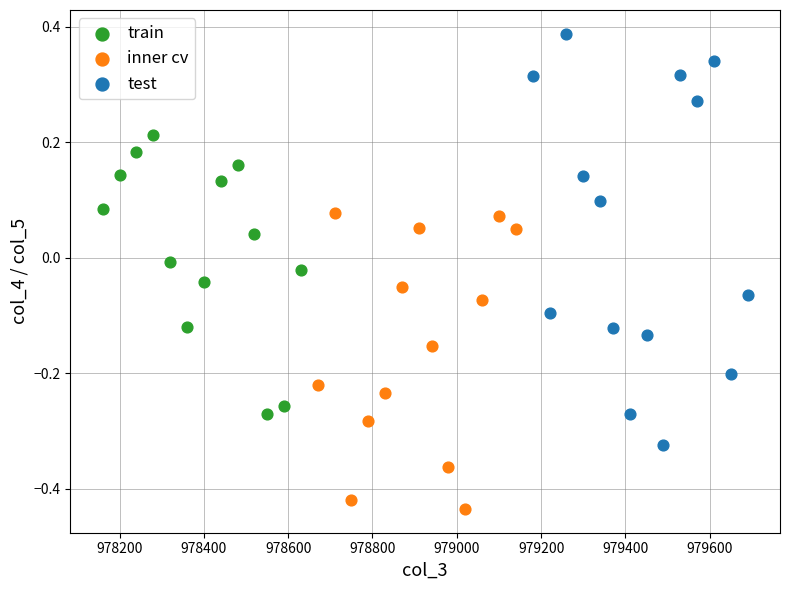

Which series reaches the minimum Y coordinate?

inner cv